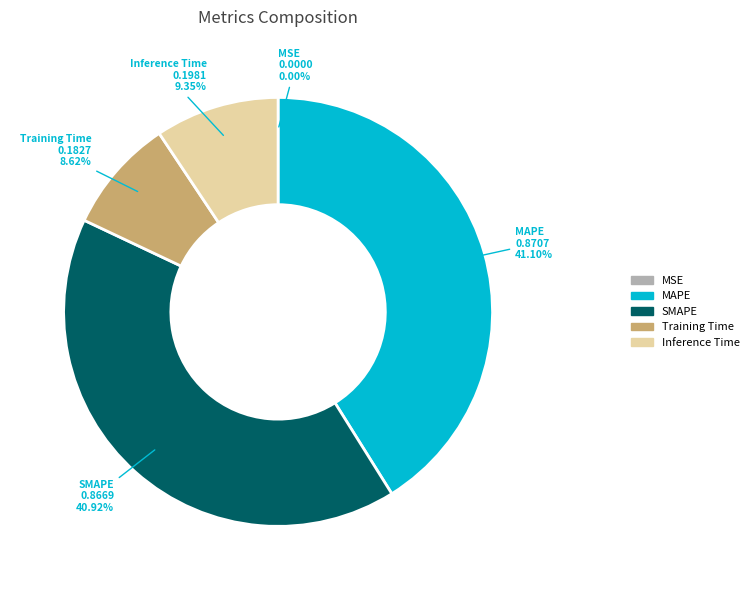

Which has a higher value, Inference Time or SMAPE?

SMAPE